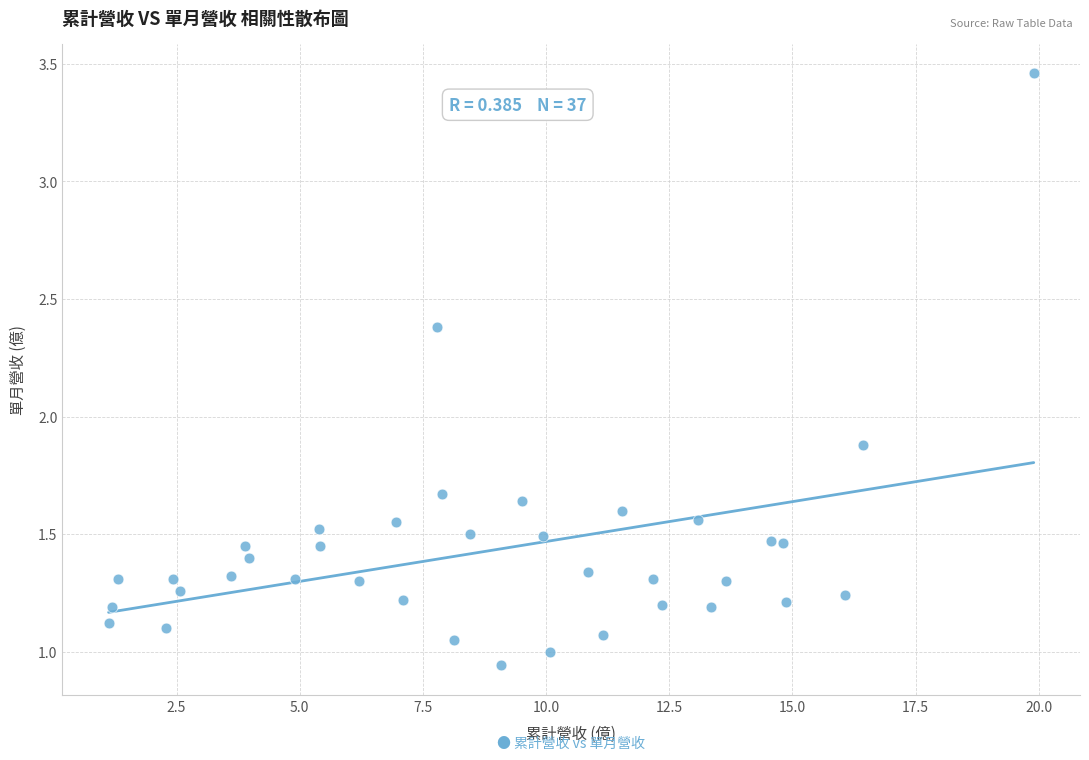

What is the range of Y values (max minus min)?

2.5